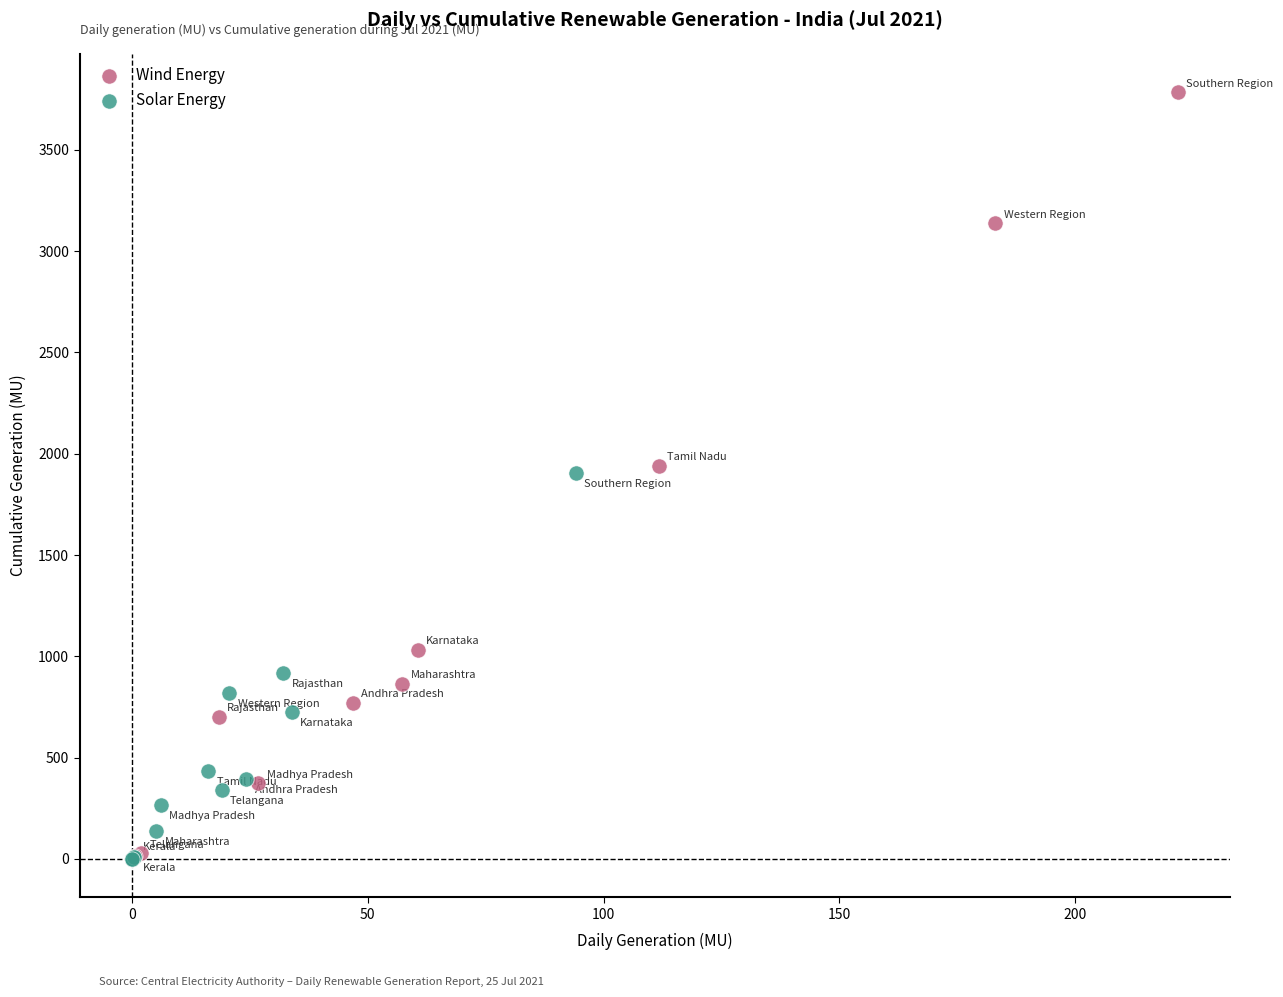

What are all the series names shown in the legend?

Wind Energy, Solar Energy